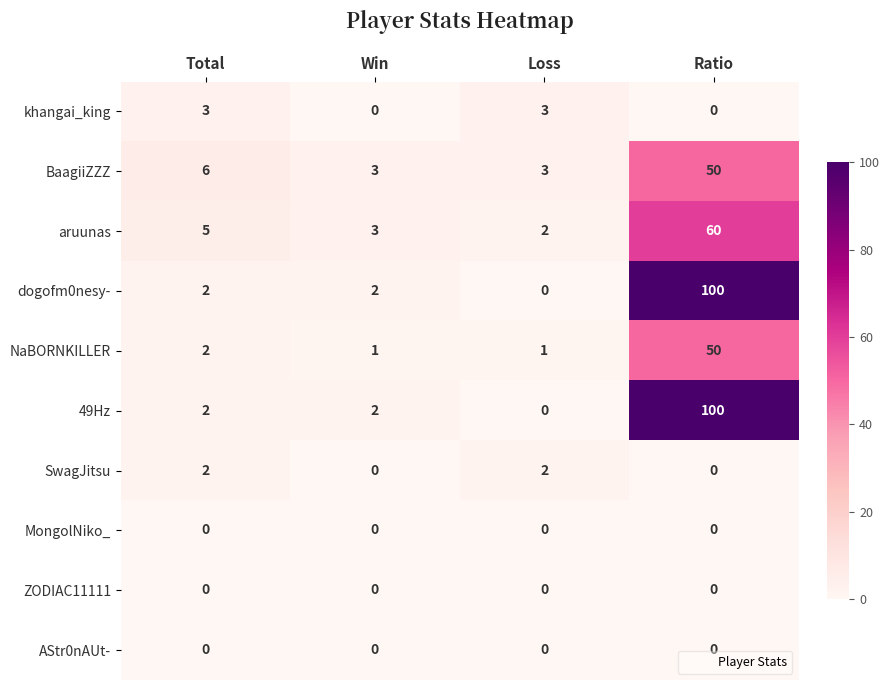

At which category is the sum across all series the highest?

Ratio